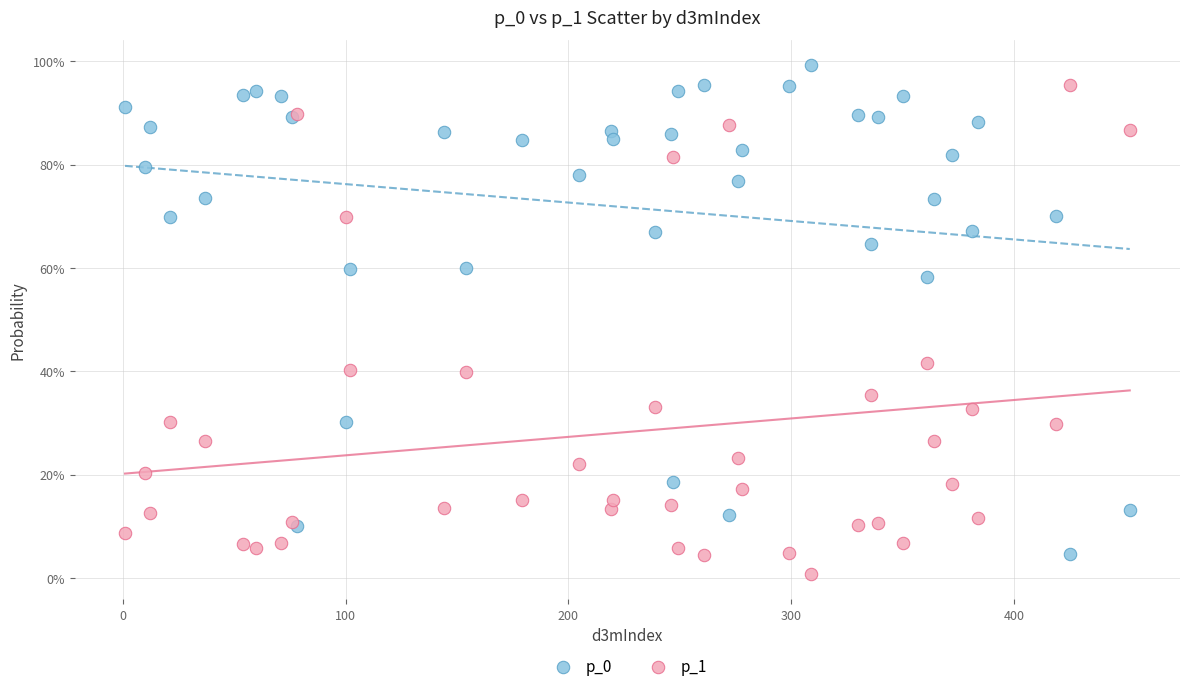

Which series contains the lowest Y value?

p_1